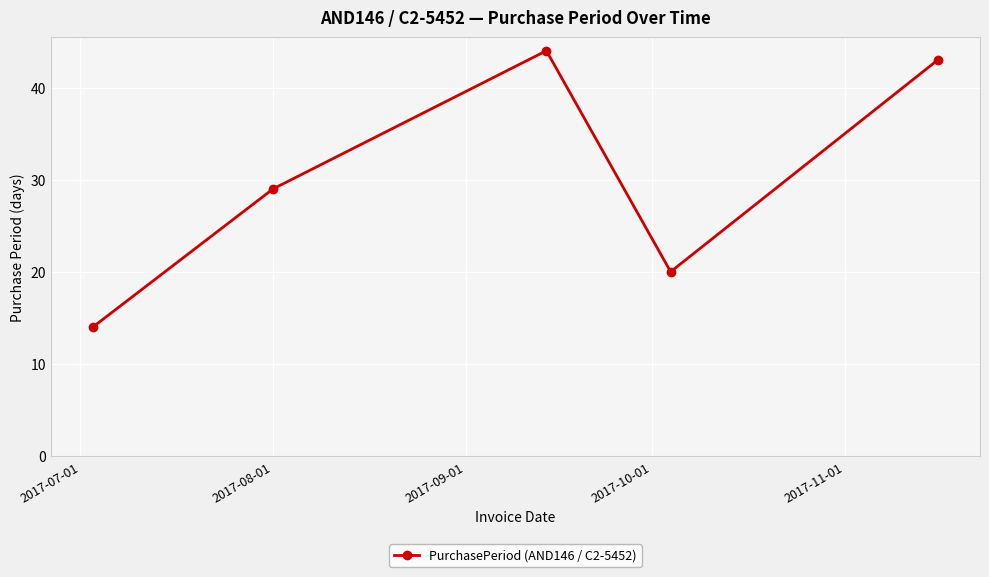

How many data points are less than 29?

2